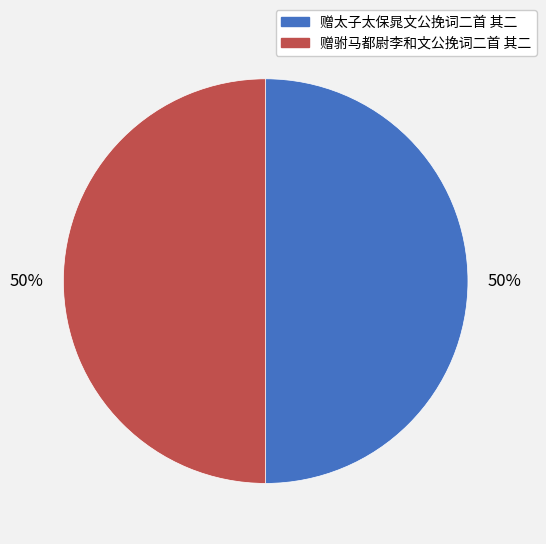

Is it true that 赠驸马都尉李和文公挽词二首 其二 is 50% of the pie?

True